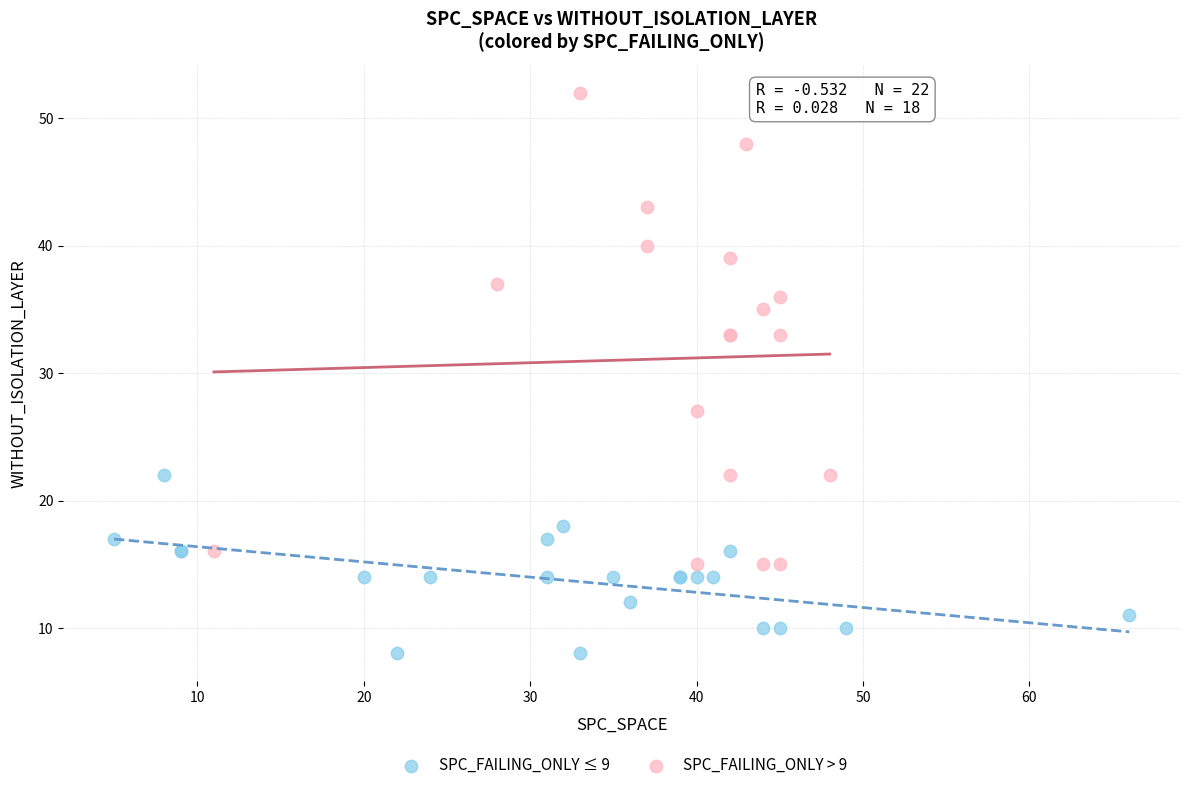

Which series contains the lowest Y value?

SPC_FAILING_ONLY ≤ 9